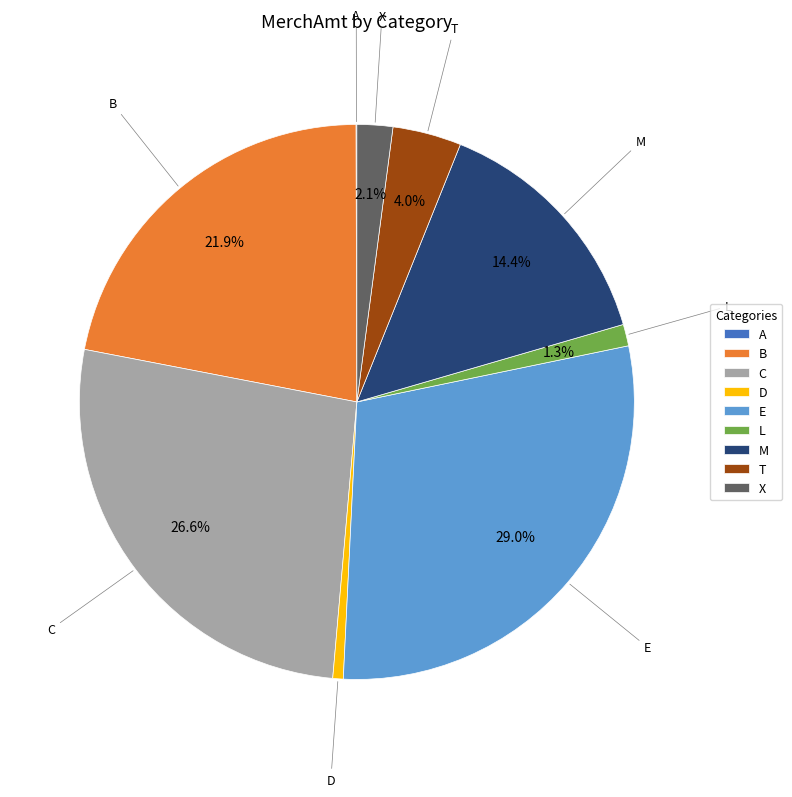

To the nearest percent, what is the difference between the largest and smallest slice percentages?

29%